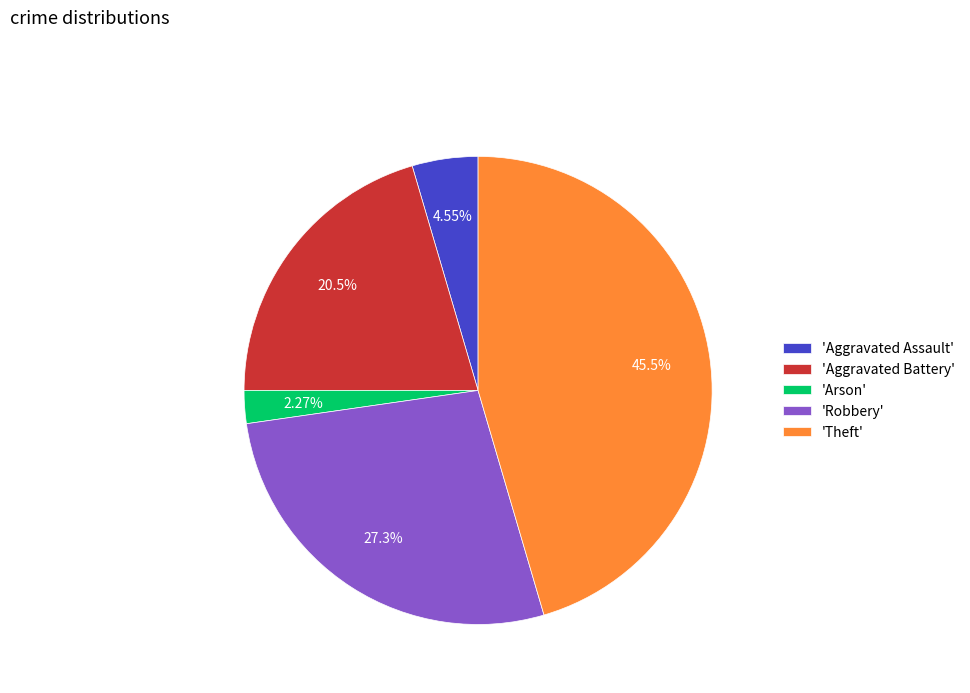

Is there a majority slice in this chart?

No